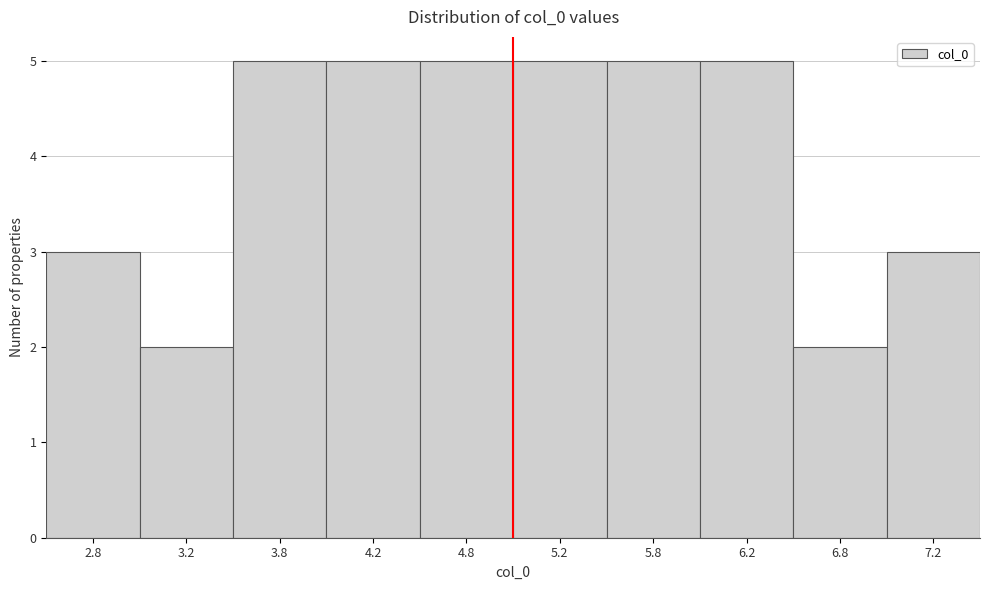

Reading left to right, list every bar in this chart as the range it spans on the x-axis followed by its height. The values are not printed on the chart, so give them approximately, as read against the axis.

2.5 to 3.0: 3
3.0 to 3.5: 2
3.5 to 4.0: 5
4.0 to 4.5: 5
4.5 to 5.0: 5
5.0 to 5.5: 5
5.5 to 6.0: 5
6.0 to 6.5: 5
6.5 to 7.0: 2
7.0 to 7.5: 3